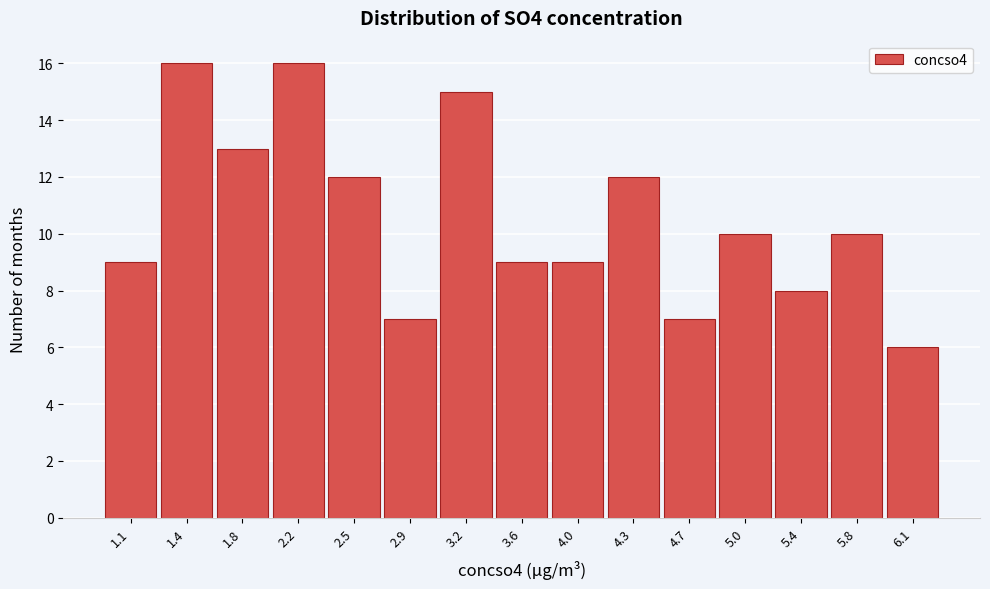

Reading left to right, list every bar in this chart as the range it spans on the x-axis followed by its height. Neither the bar edges nor the heights are printed on the chart, so give them approximately, as read against the axes.

0.90 to 1.25: 9
1.25 to 1.65: 16
1.65 to 2.00: 13
2.00 to 2.35: 16
2.35 to 2.70: 12
2.70 to 3.05: 7
3.05 to 3.45: 15
3.45 to 3.80: 9
3.80 to 4.15: 9
4.15 to 4.50: 12
4.50 to 4.85: 7
4.85 to 5.20: 10
5.20 to 5.60: 8
5.60 to 5.95: 10
5.95 to 6.30: 6